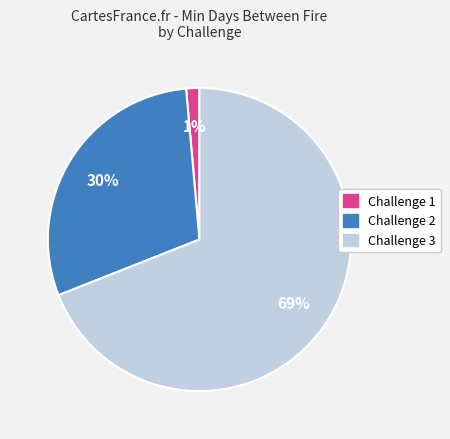

Is there any slice that represents more than half of the pie?

Yes